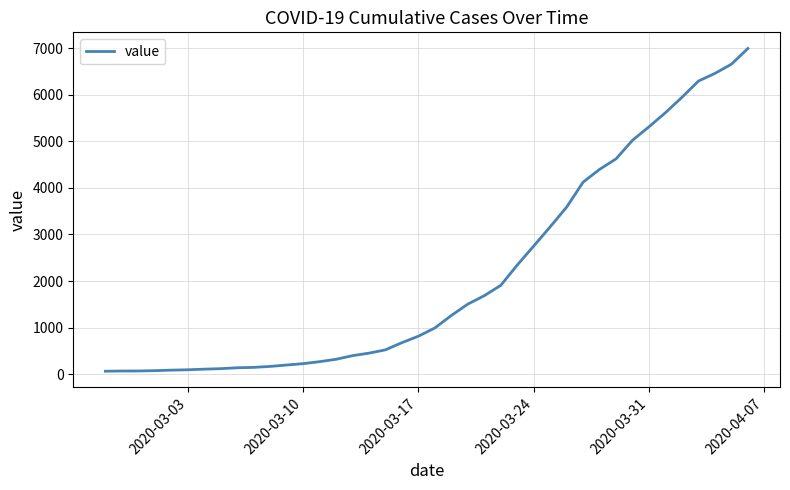

What is the greatest value displayed?

6995